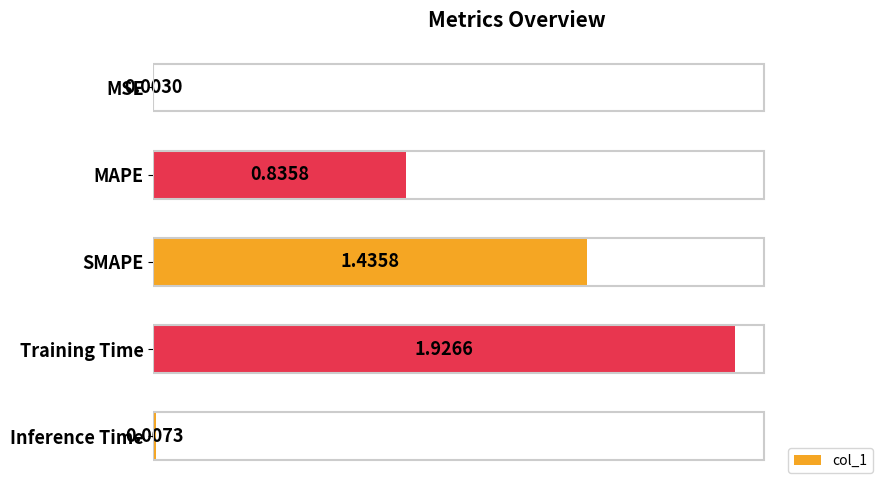

Which category has the highest value across all series?

Training Time